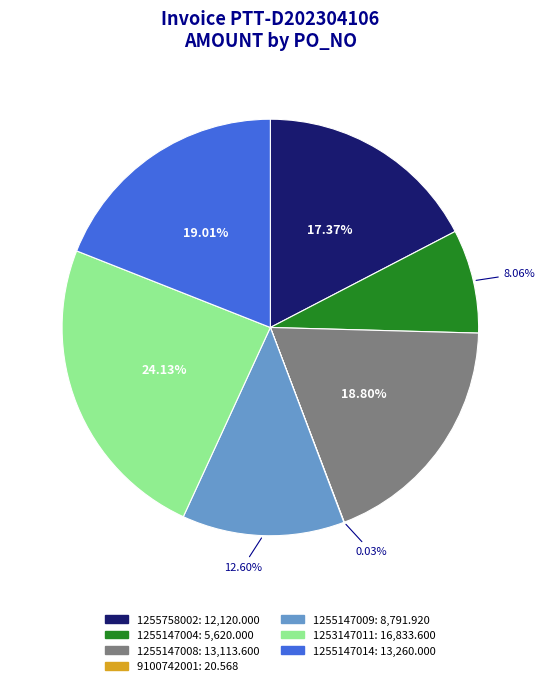

What is the ratio of the value at 1255147014 to the value at 1255147009?

1.5